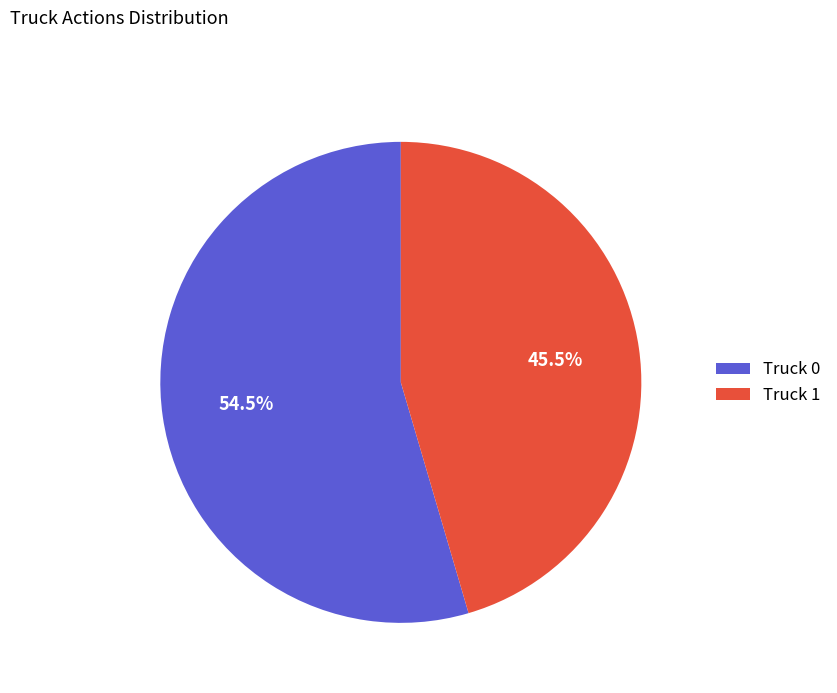

To the nearest percent, what is the difference between the Truck 1 and Truck 0 slice percentages?

9%